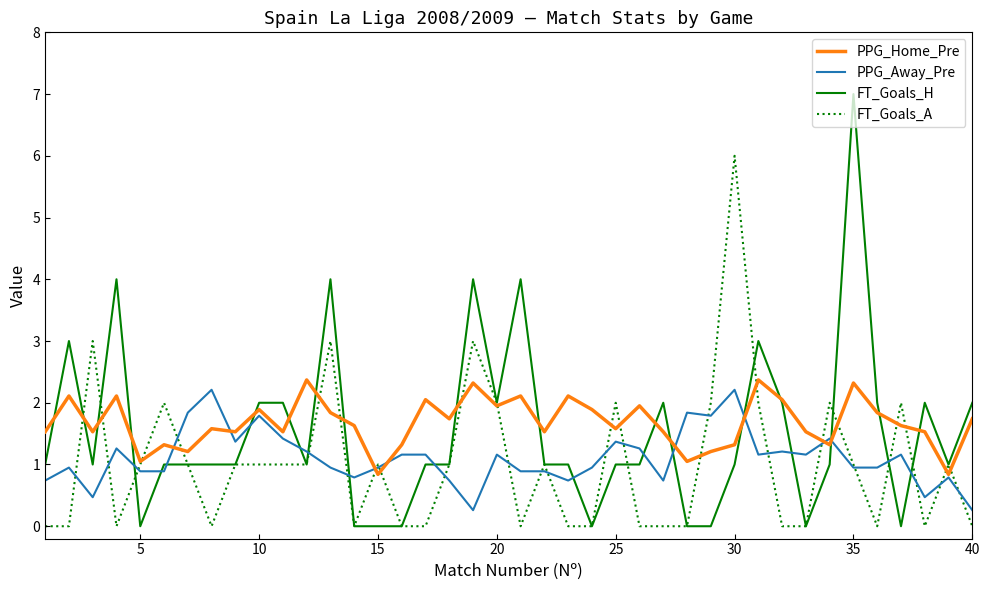

What is the maximum value shown in the chart?

7.0